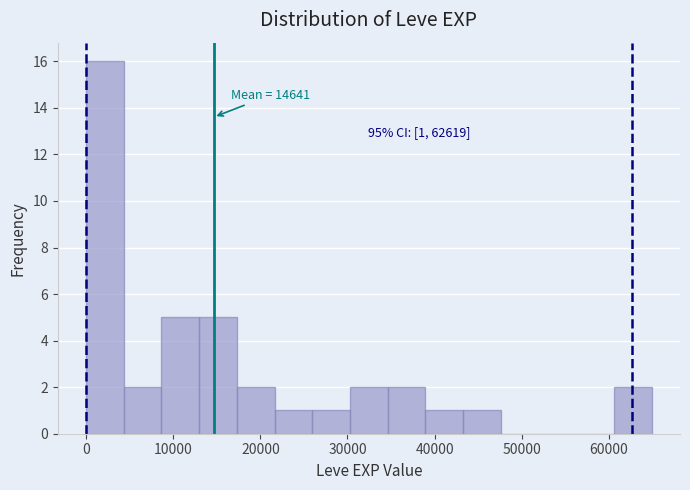

Over which range of the x-axis is the bar tallest?

0 to 4000